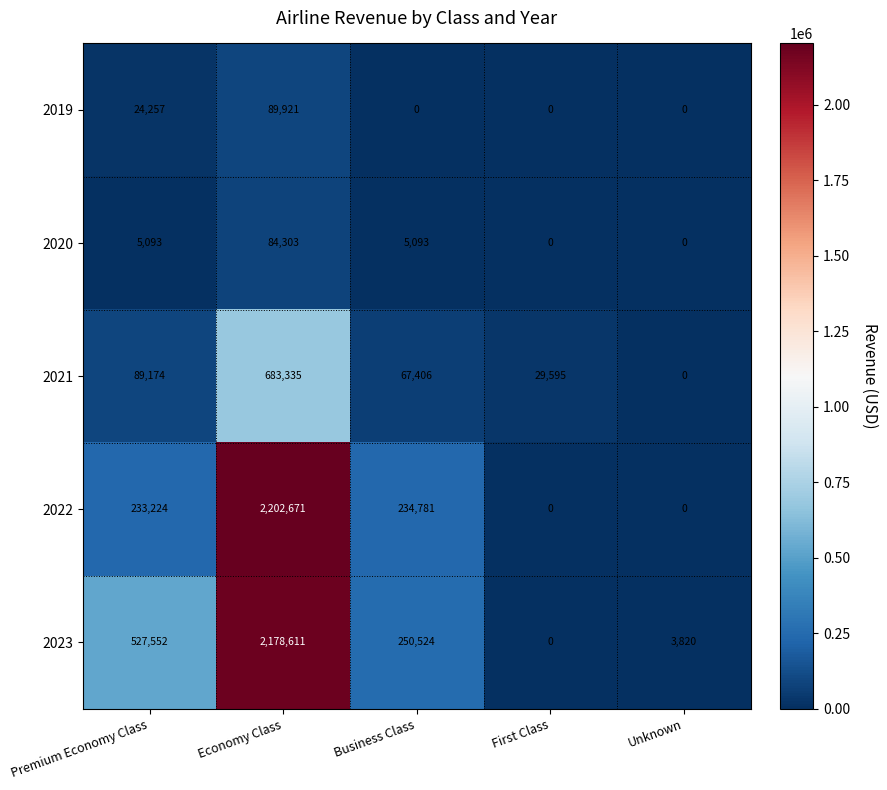

Between Business Class and First Class, which series saw the biggest shift?

2023